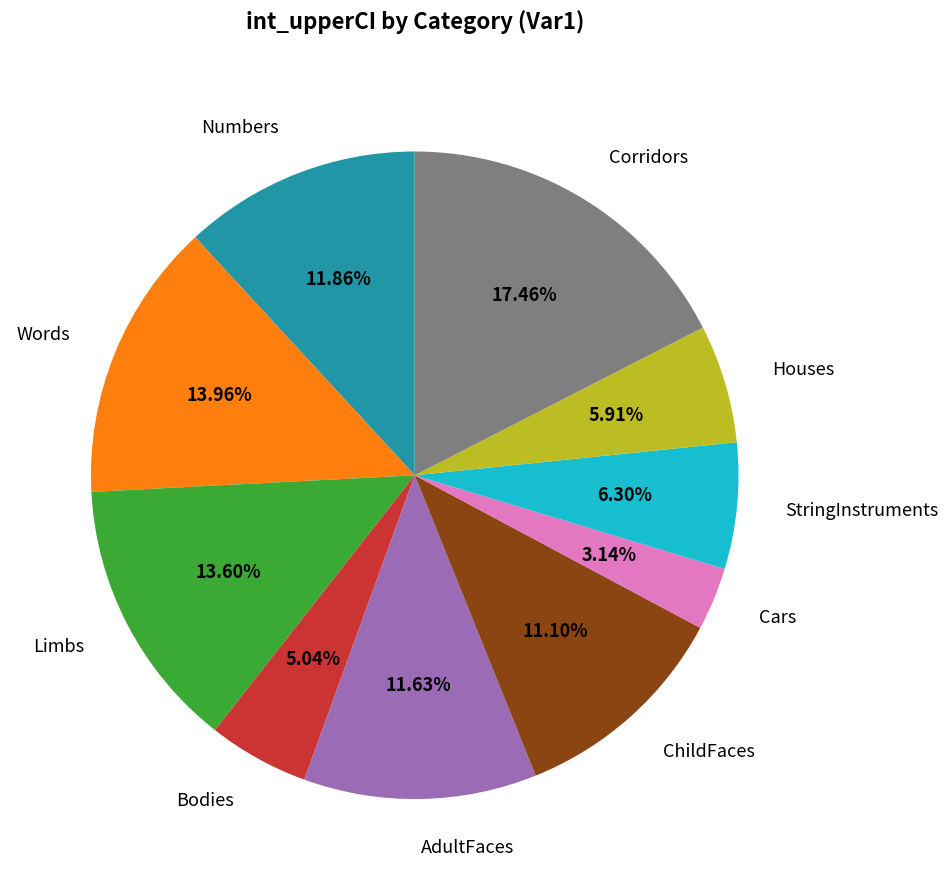

To the nearest percent, what percentage of the pie is Words?

14%